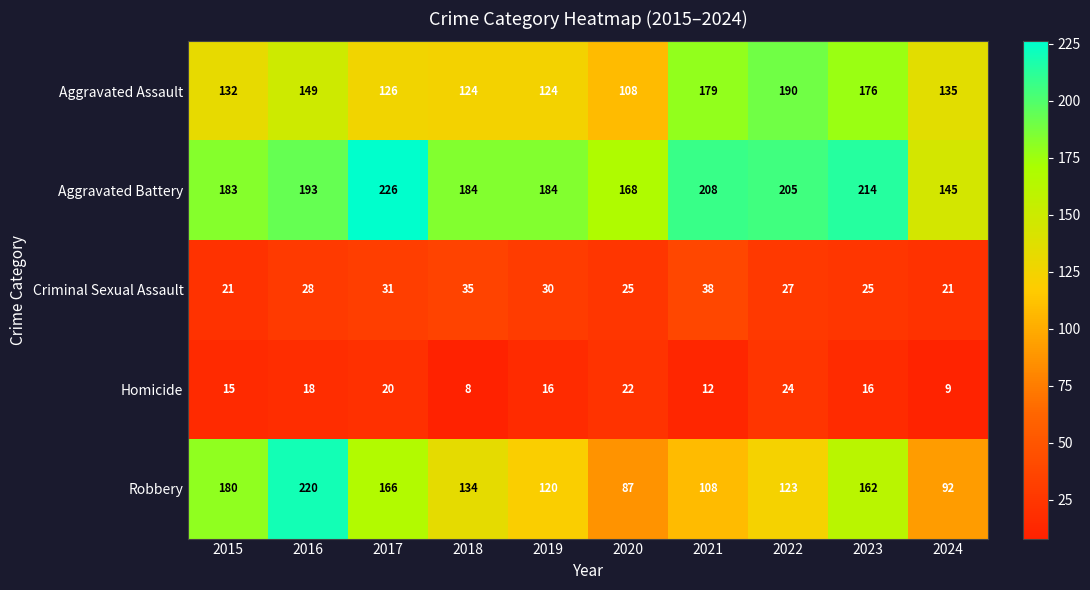

The Criminal Sexual Assault series shows 30 at 2019. True or false?

True